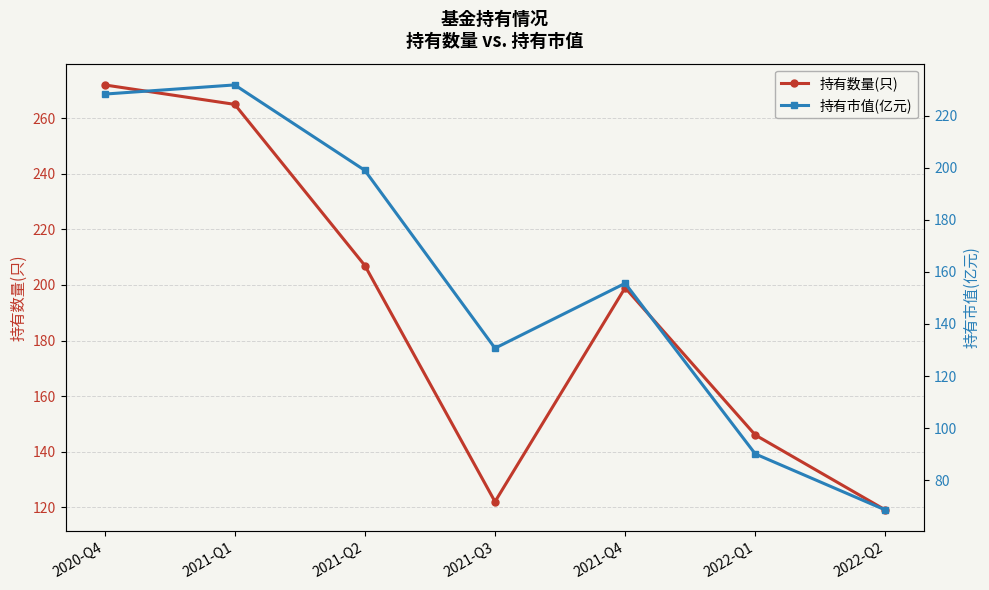

Reading left to right, transcribe all the data shown in this chart.

持有数量(只): 2020-Q4=272.0	2021-Q1=265.0	2021-Q2=207.0	2021-Q3=122.0	2021-Q4=199.0	2022-Q1=146.0	2022-Q2=119.0
持有市值(亿元): 2020-Q4=228.2	2021-Q1=231.8	2021-Q2=199.0	2021-Q3=130.7	2021-Q4=155.6	2022-Q1=90.1	2022-Q2=68.6